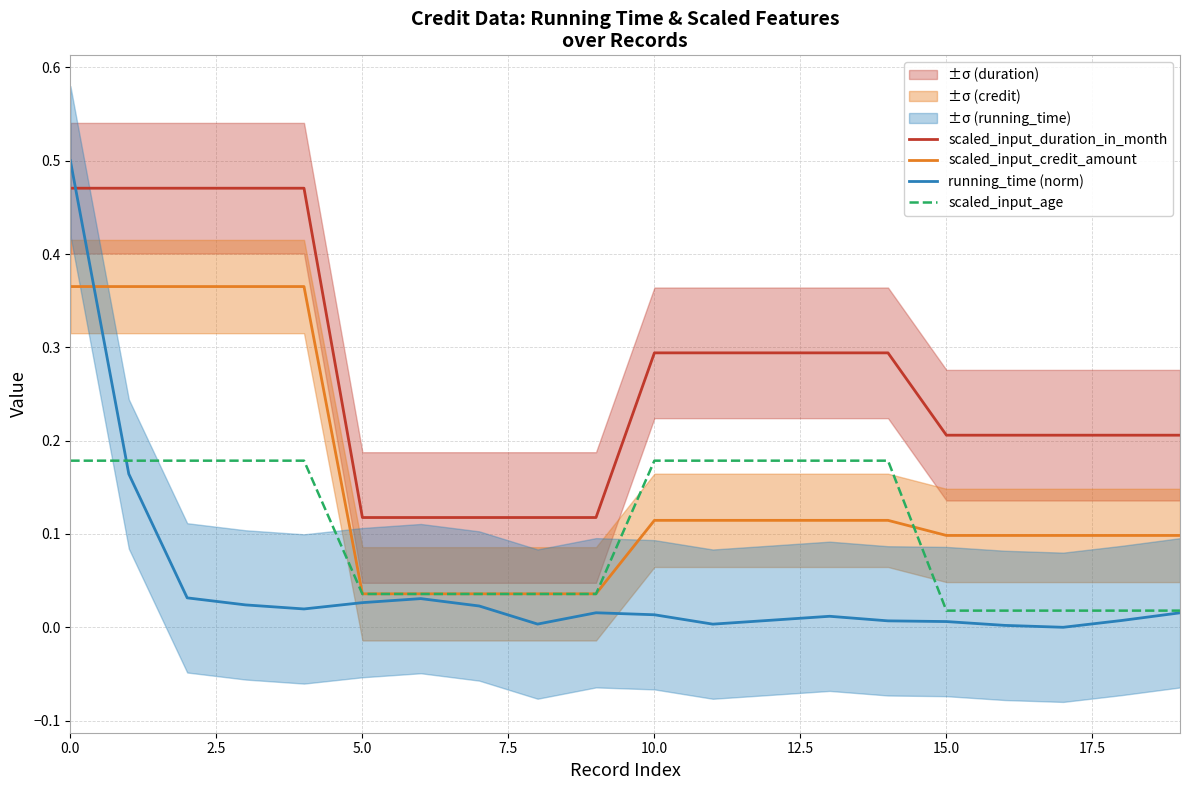

At which label is running_time (norm) closest to 0?

17